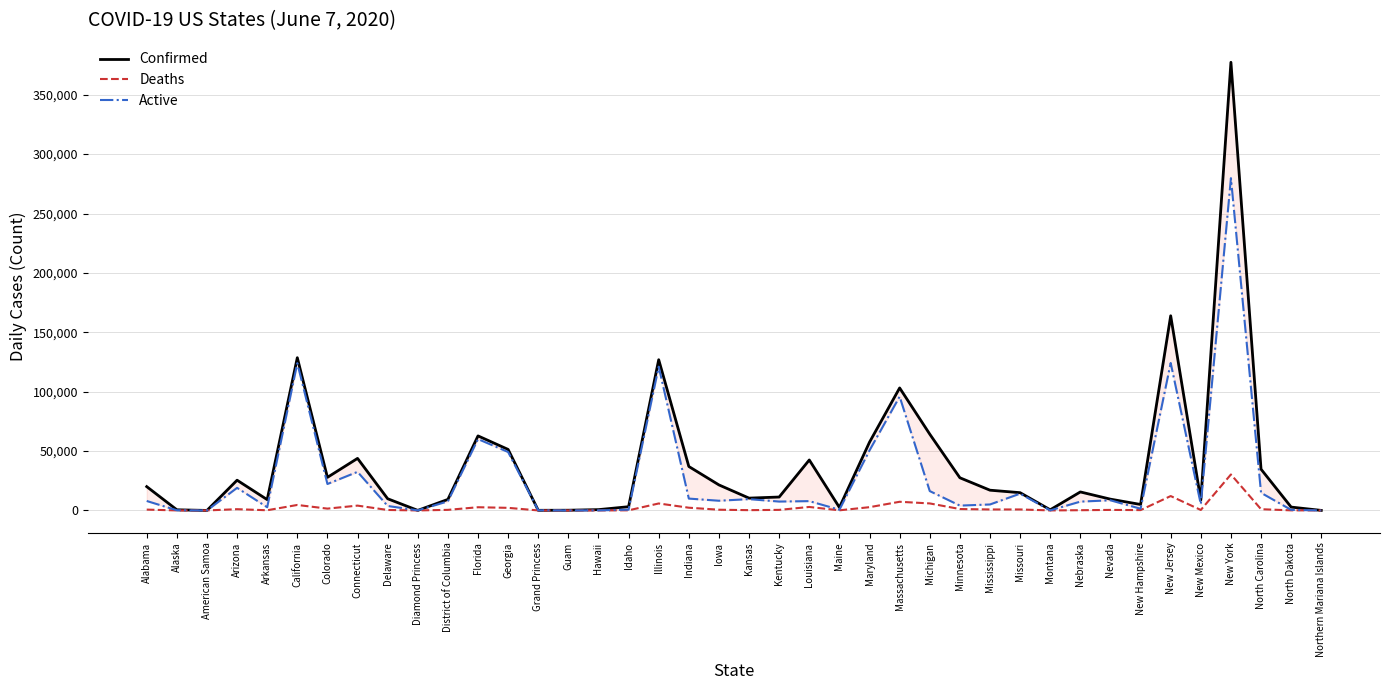

Count the number of data series in this chart.

3